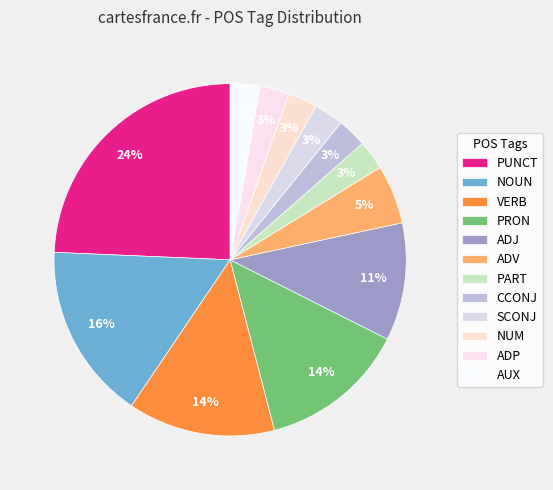

How many slices are in this pie chart?

12